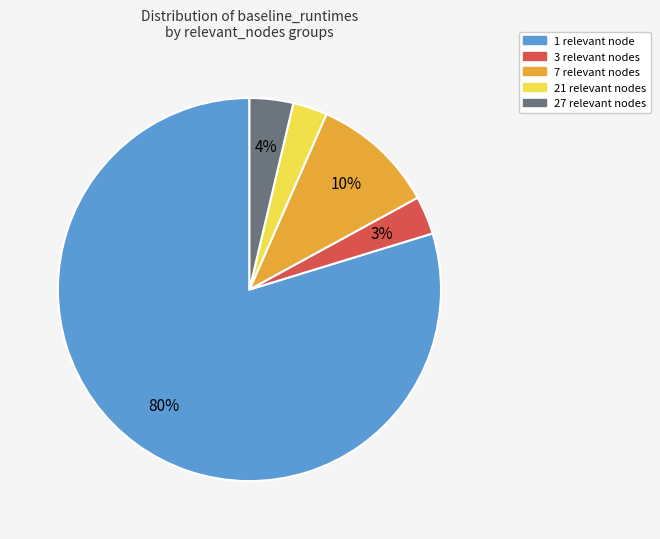

To the nearest percent, what is the difference between the largest and smallest slice percentages?

77%